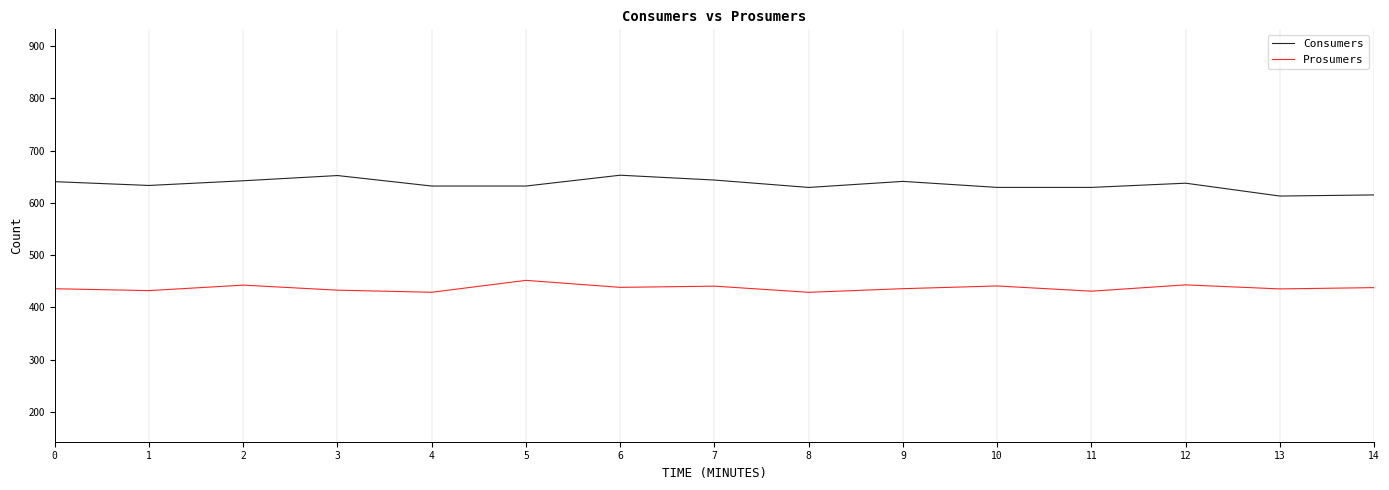

Where is the first local maximum for Prosumers?

2